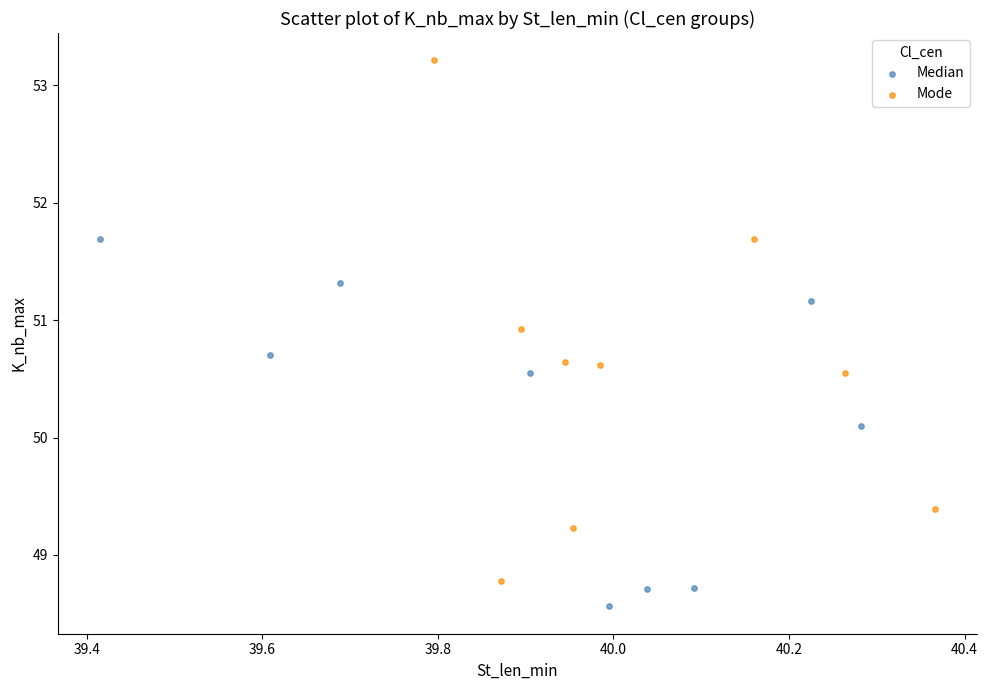

What are all the series names shown in the legend?

Median, Mode